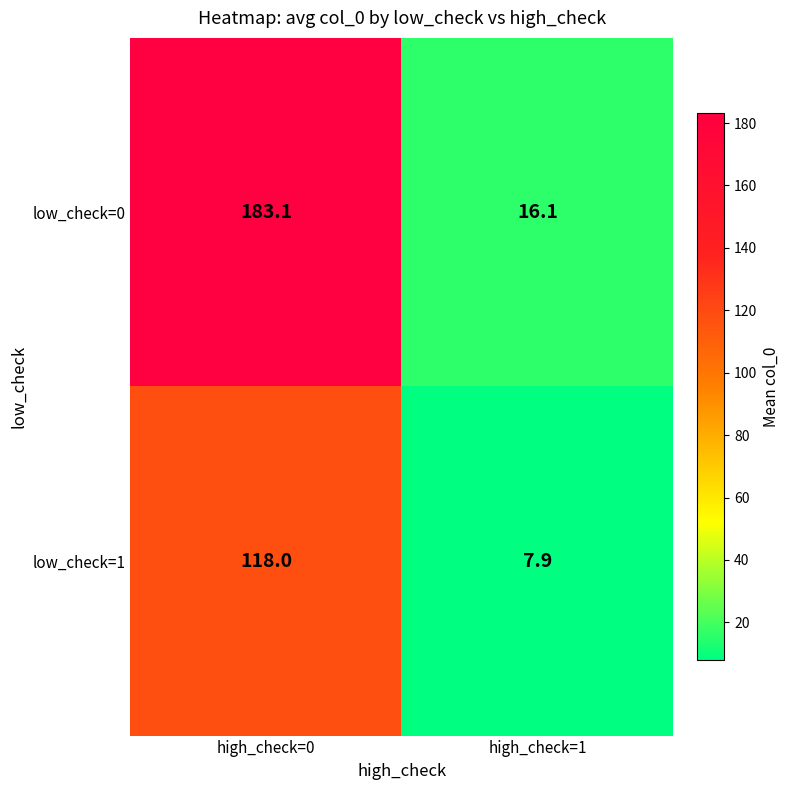

At which category does the chart reach its minimum across all series?

high_check=1